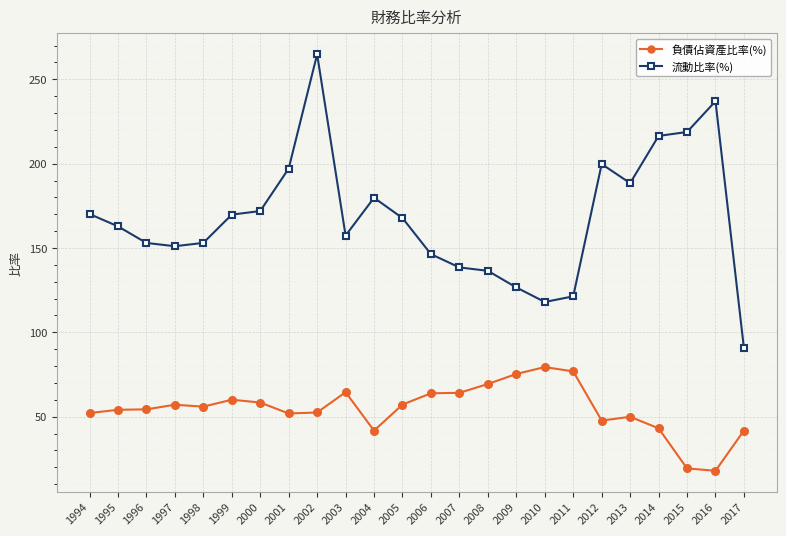

True or false: 流動比率(%) has a value of 138.5 at 2007.

True